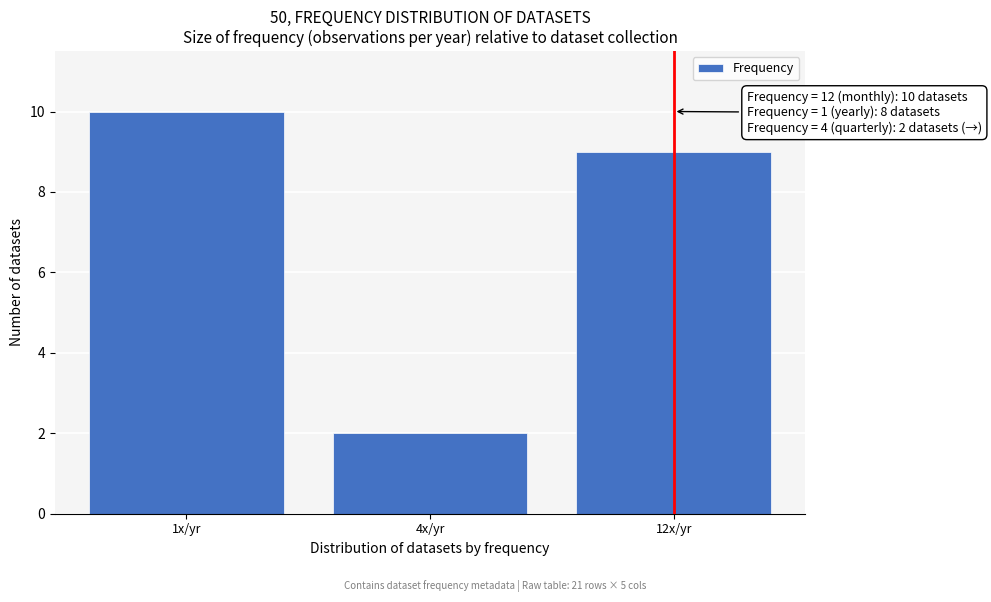

Reading left to right, what are all the values shown in this chart?

1x/yr=10	4x/yr=2	12x/yr=9